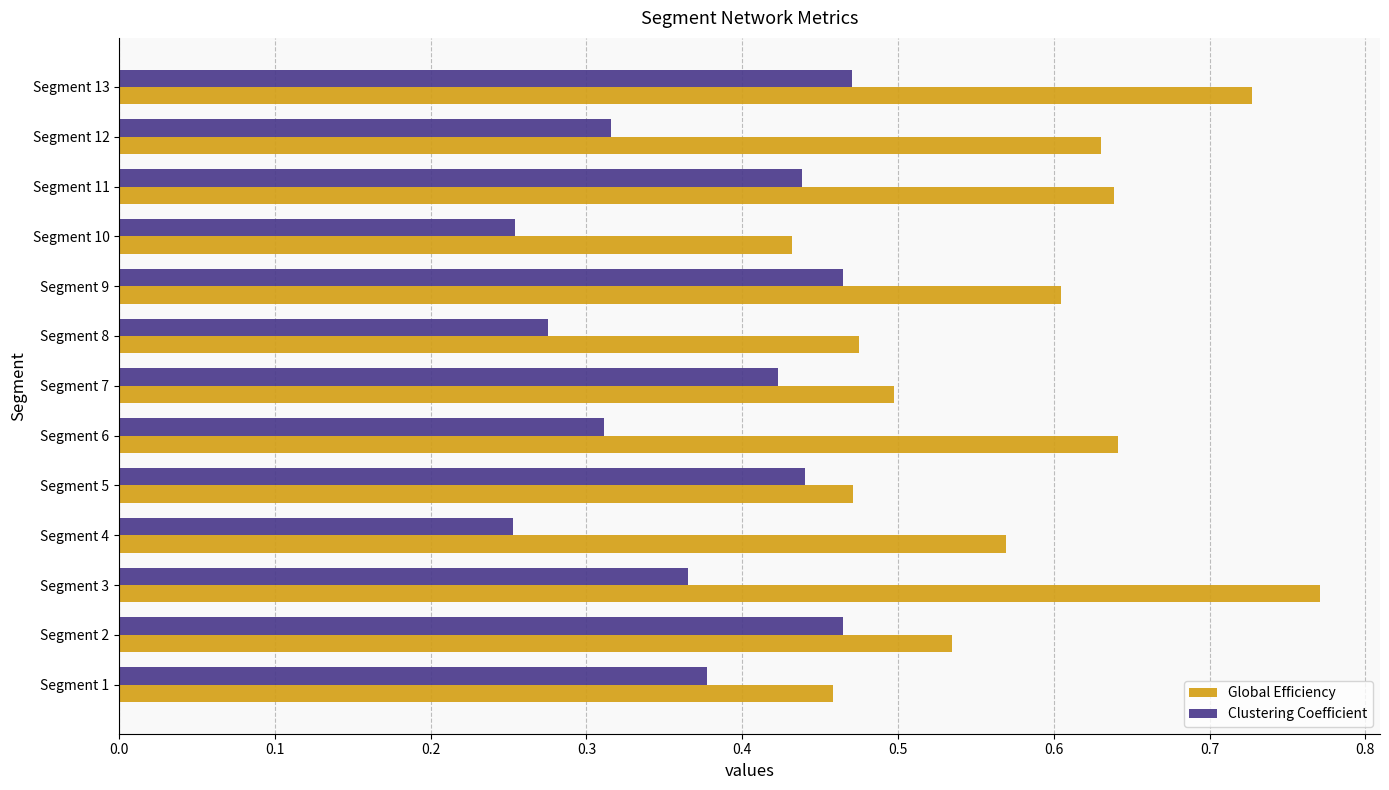

Rank the series by their average value, from highest to lowest.

Global Efficiency, Clustering Coefficient